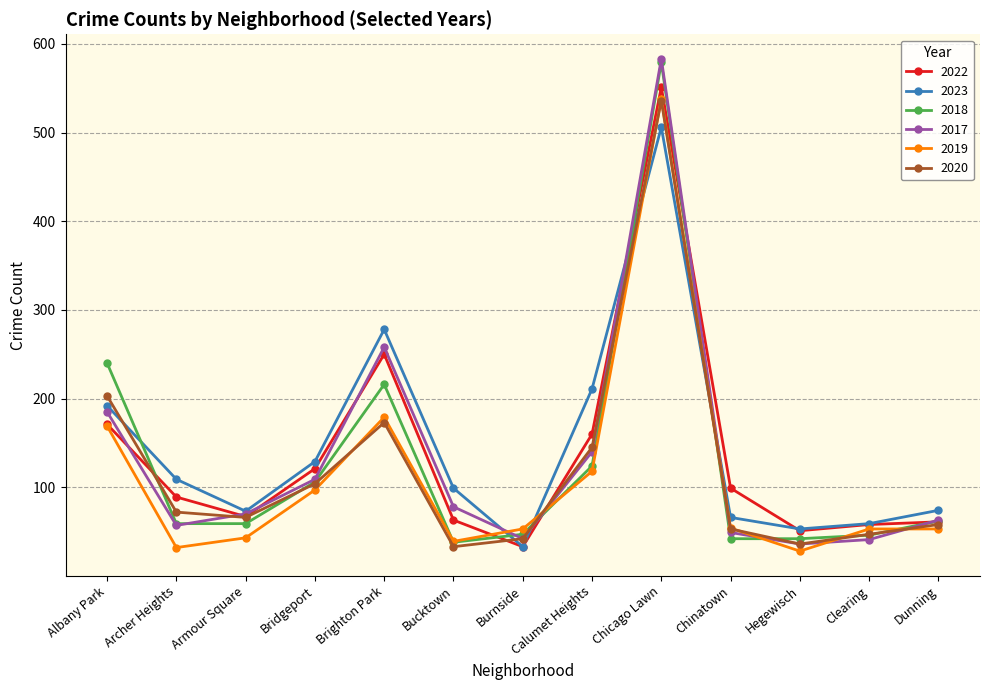

Where do 2019 and 2023 first cross each other?

Bucktown and Burnside